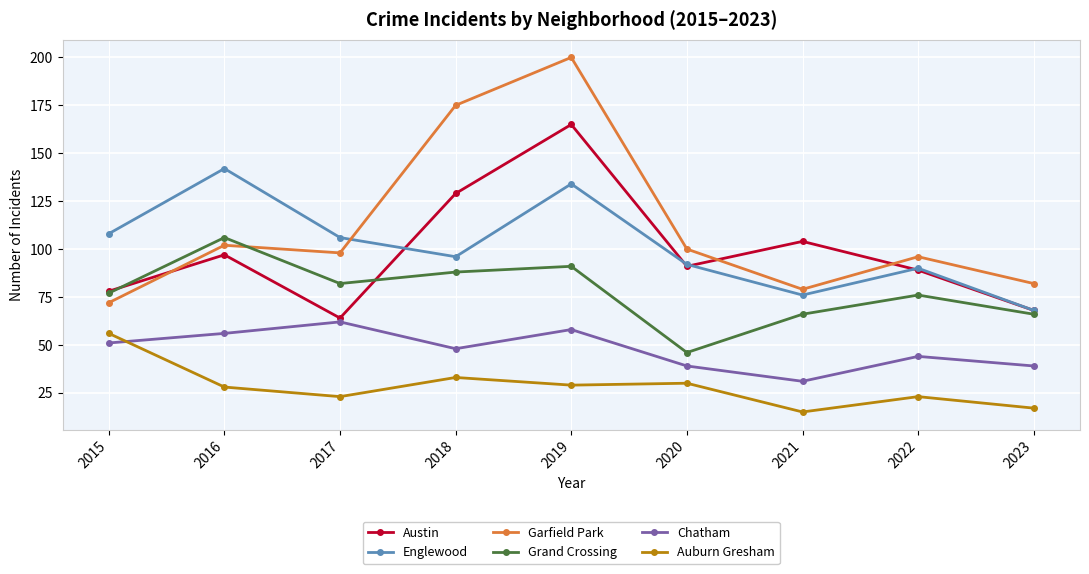

Is the value of Garfield Park at 2015 greater than the value of Auburn Gresham at 2022?

Yes